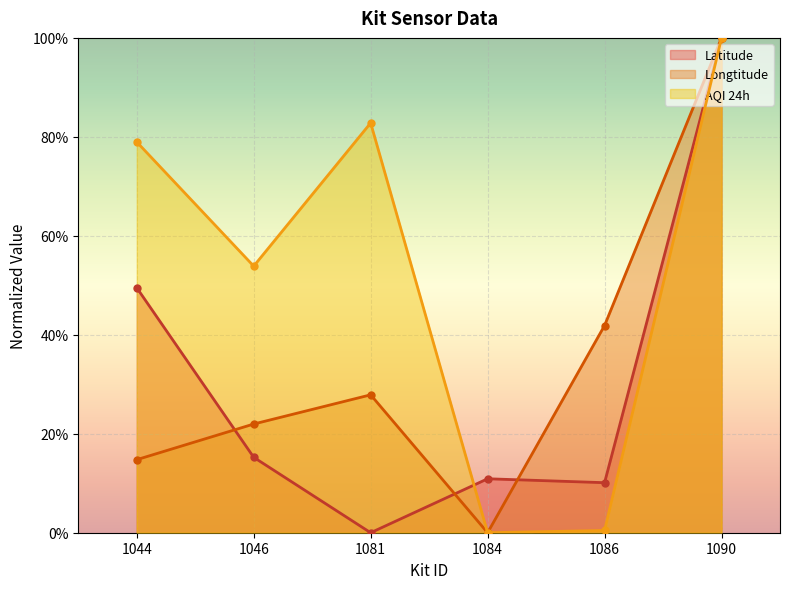

At how many categories does at least one series exceed 0?

6